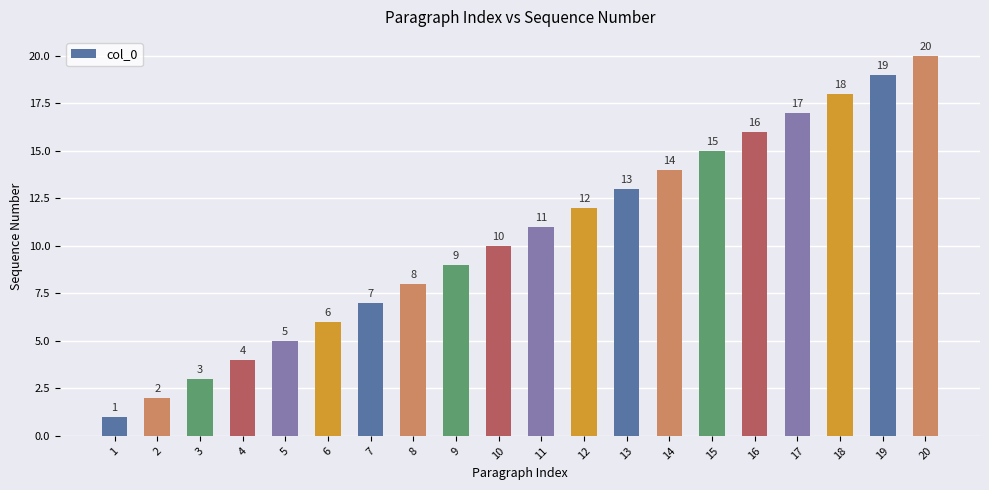

The chart shows a value of 8 at 16. True or false?

False